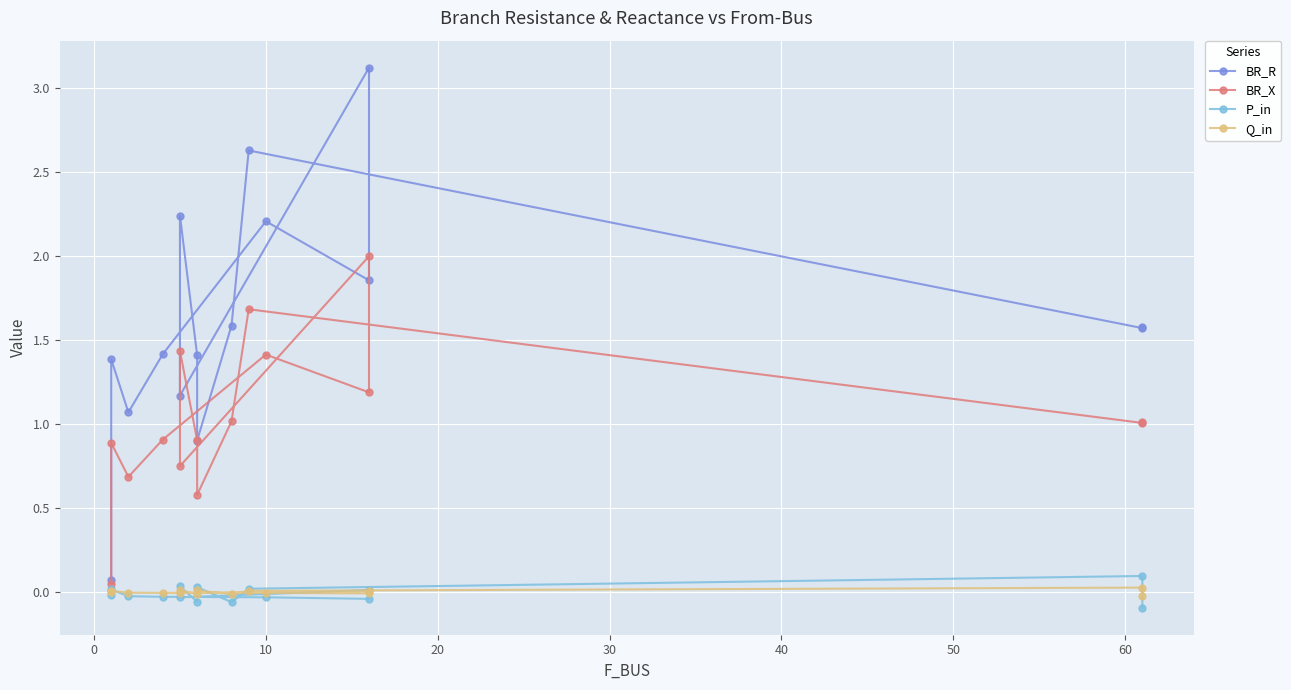

What is the greatest value displayed?

3.1